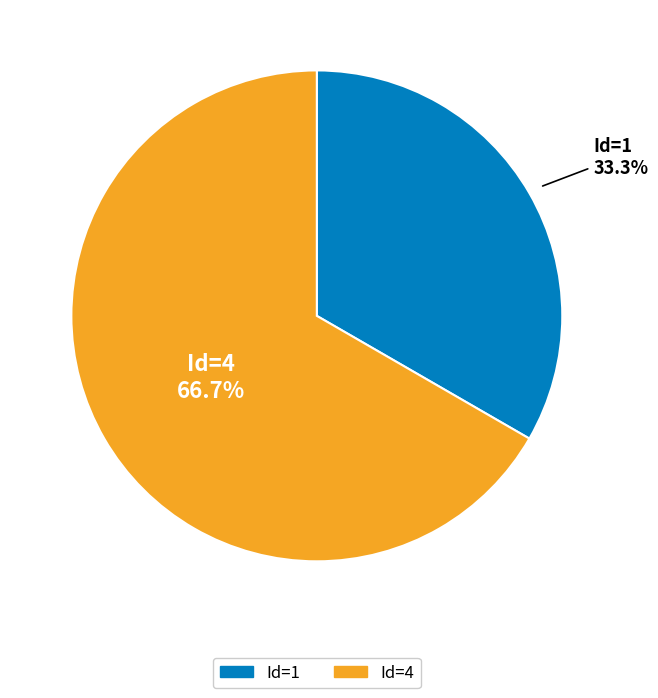

Is there any slice that represents more than half of the pie?

Yes